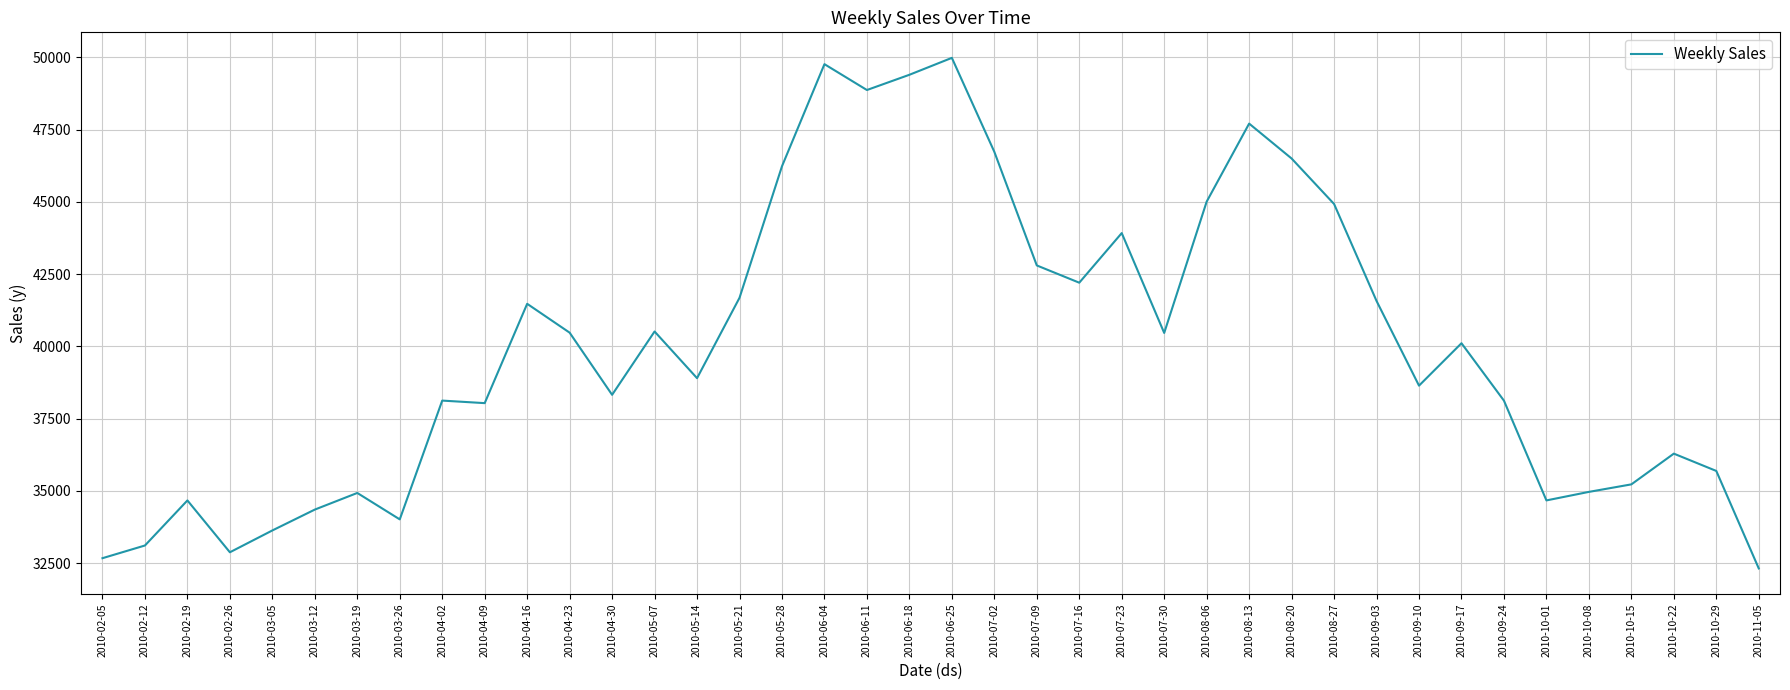

What is the difference between the values at 2010-02-05 and 2010-06-11?

16201.1